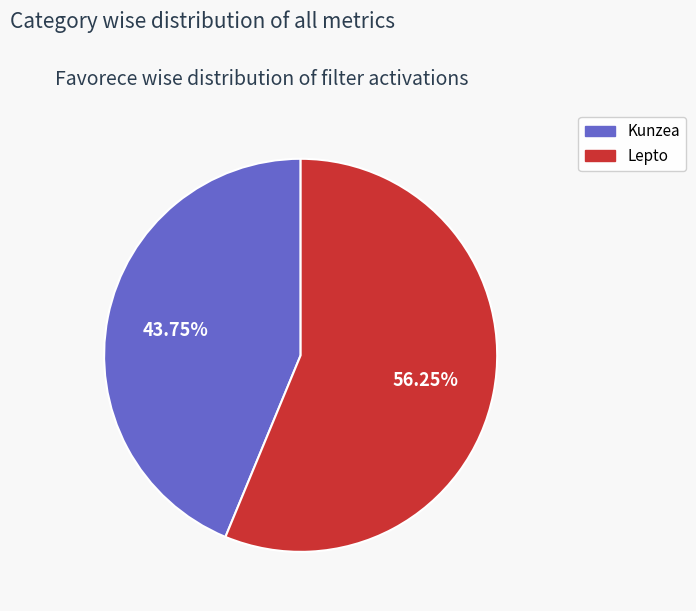

How many segments does this pie chart have?

2